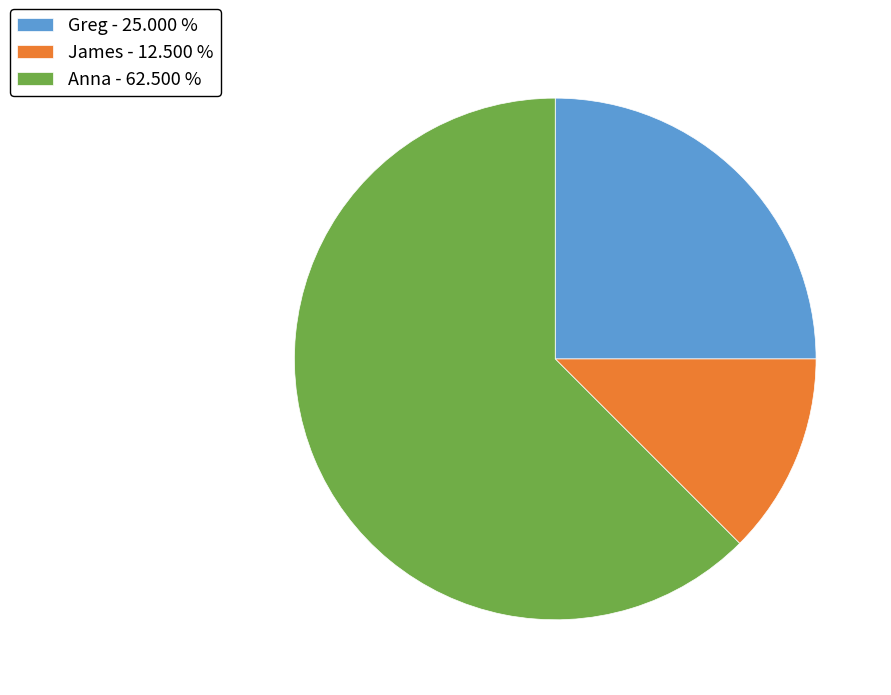

Do Anna and James together represent more than half of the pie?

Yes